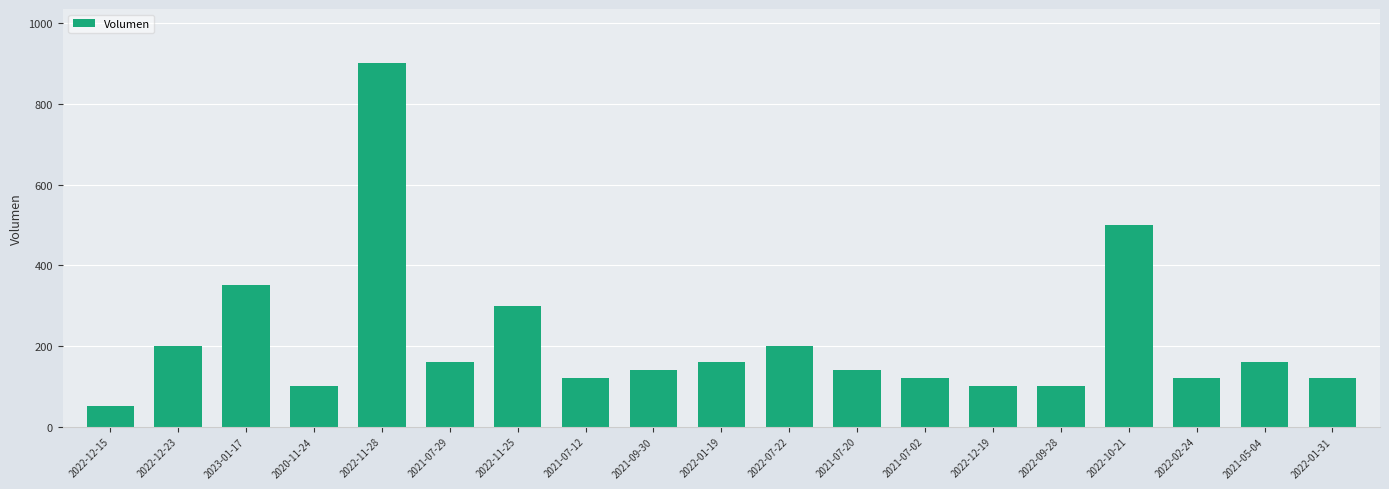

What is the label of the 14th bar from the left?

2022-12-19